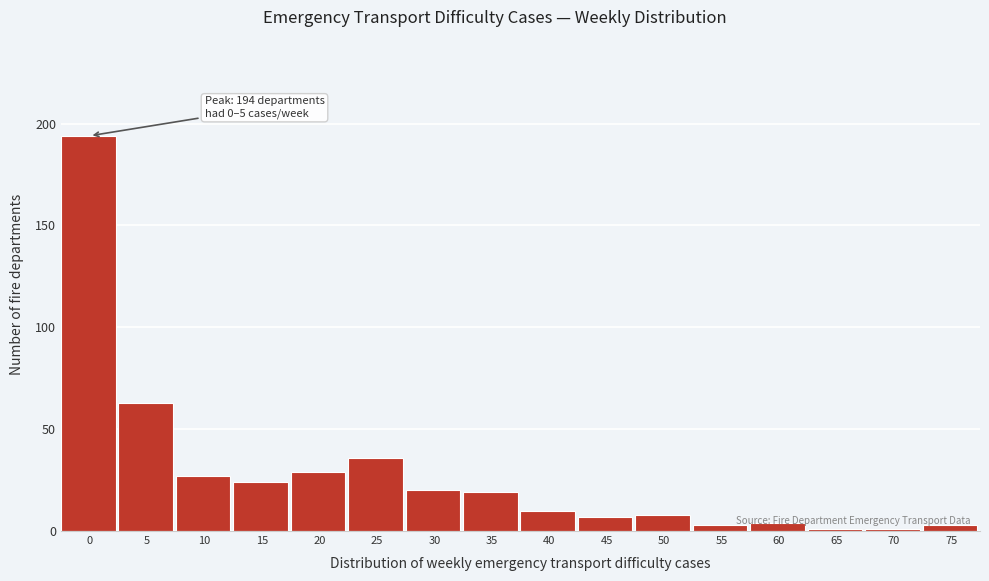

Approximately how many times larger is the value at 20 compared to 10?

1.1